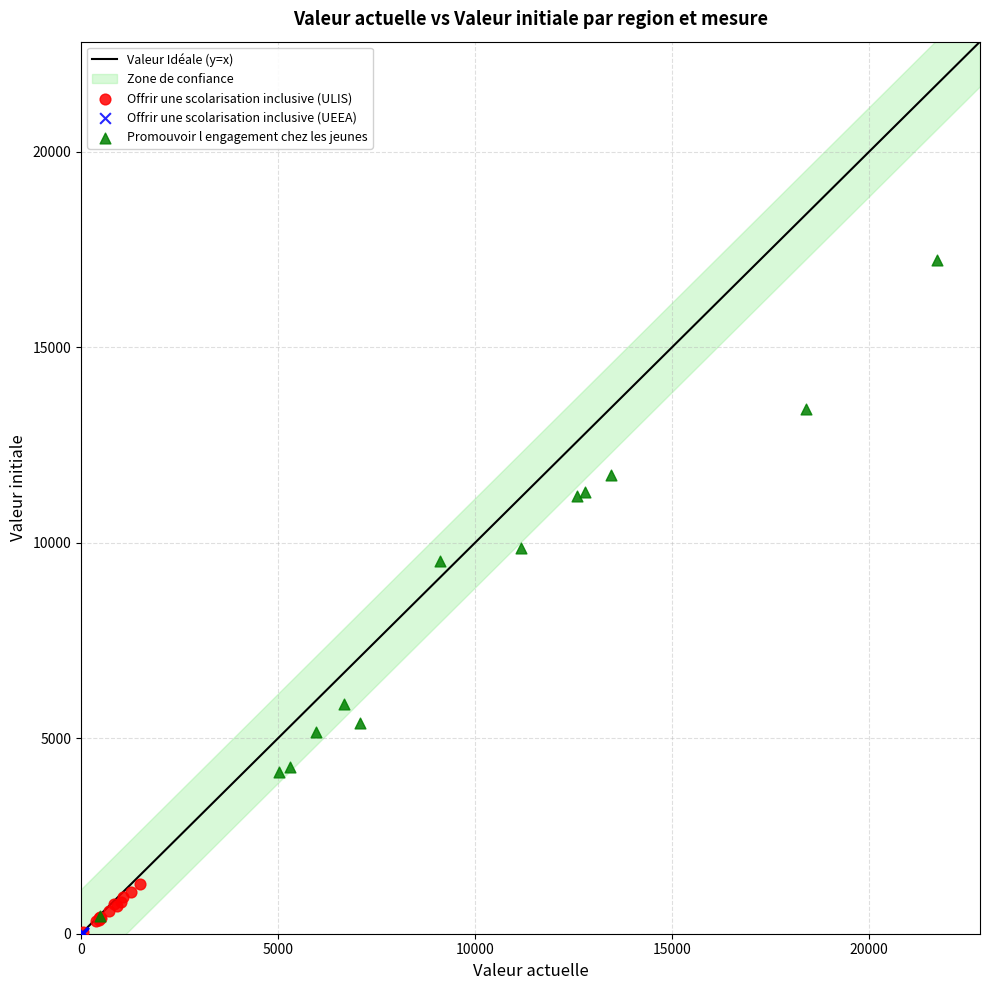

Which series reaches the maximum Y coordinate?

Promouvoir l engagement chez les jeunes